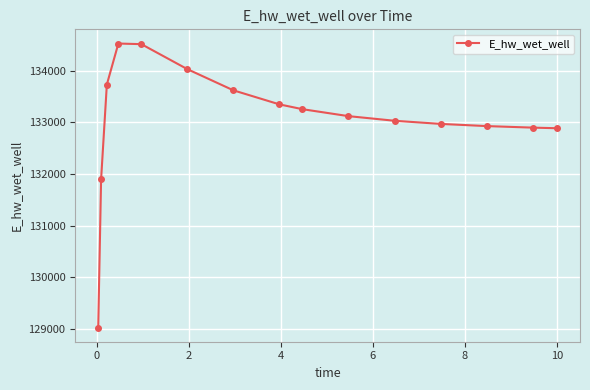

What is the minimum value shown in the chart?

129031.1